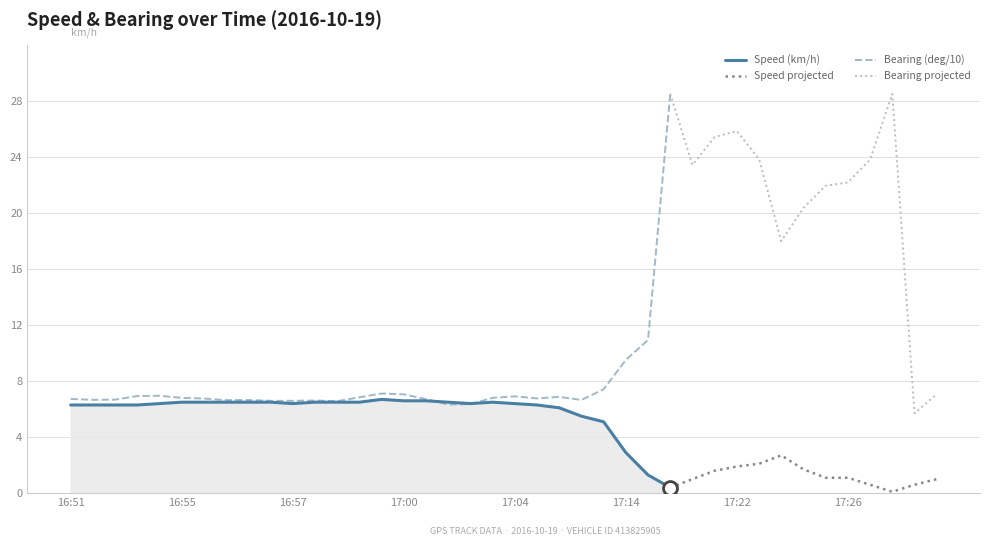

Is it true that Bearing (deg/10) equals 28.5 at 17:18?

True